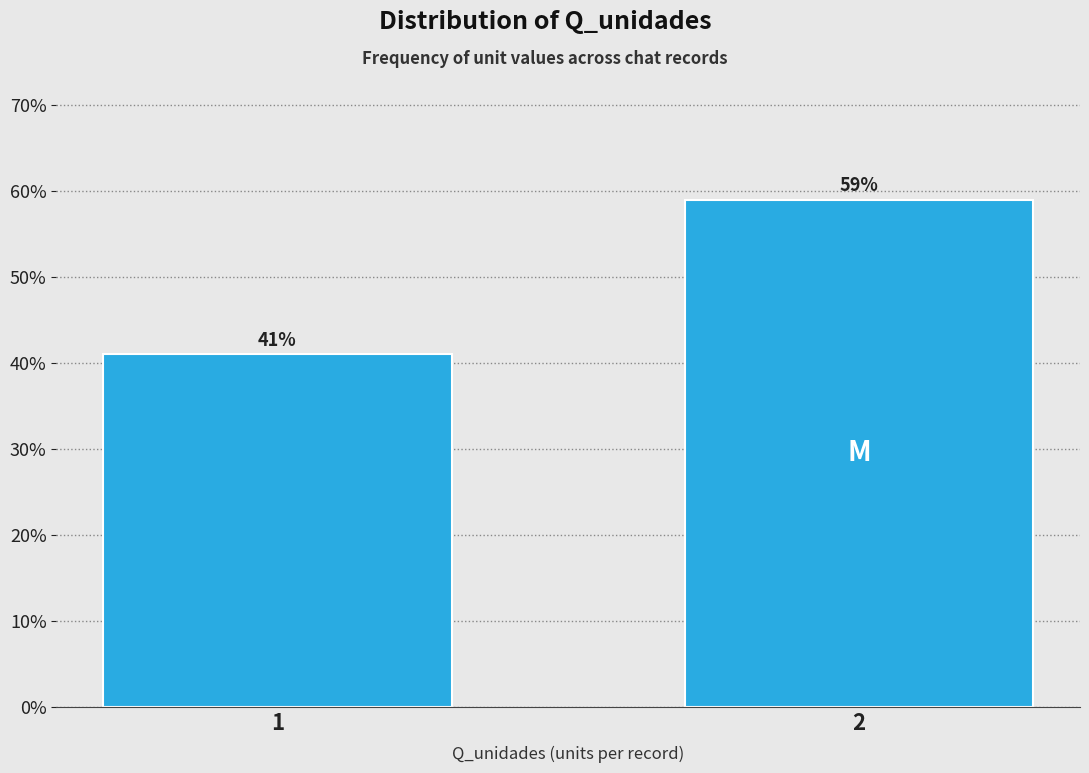

Reading left to right, what are all the values shown in this chart?

1=41.0	2=59.0